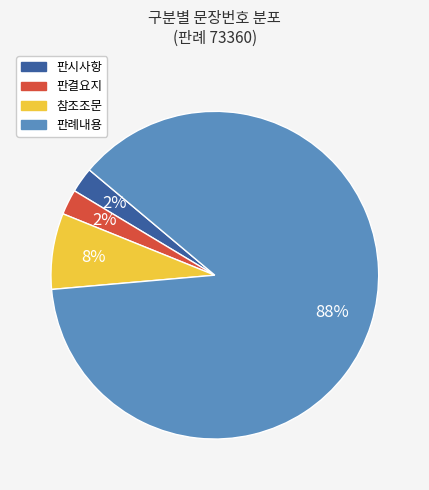

Which has a higher value, 판시사항 or 참조조문?

참조조문